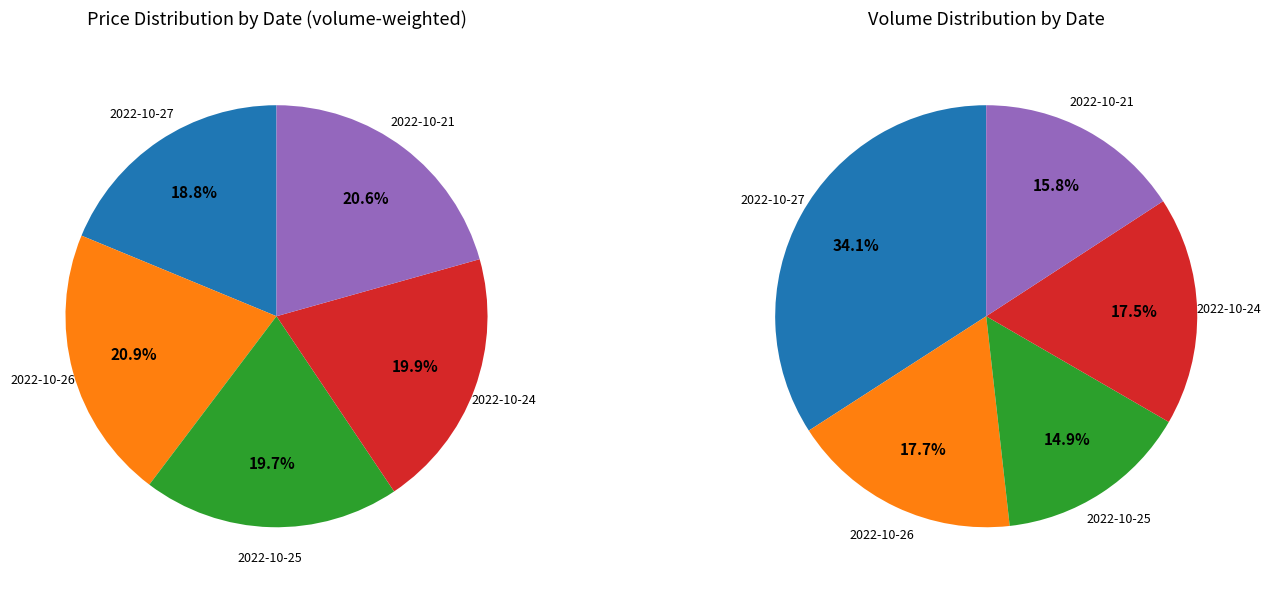

Is 2022-10-24 the majority of the pie?

No